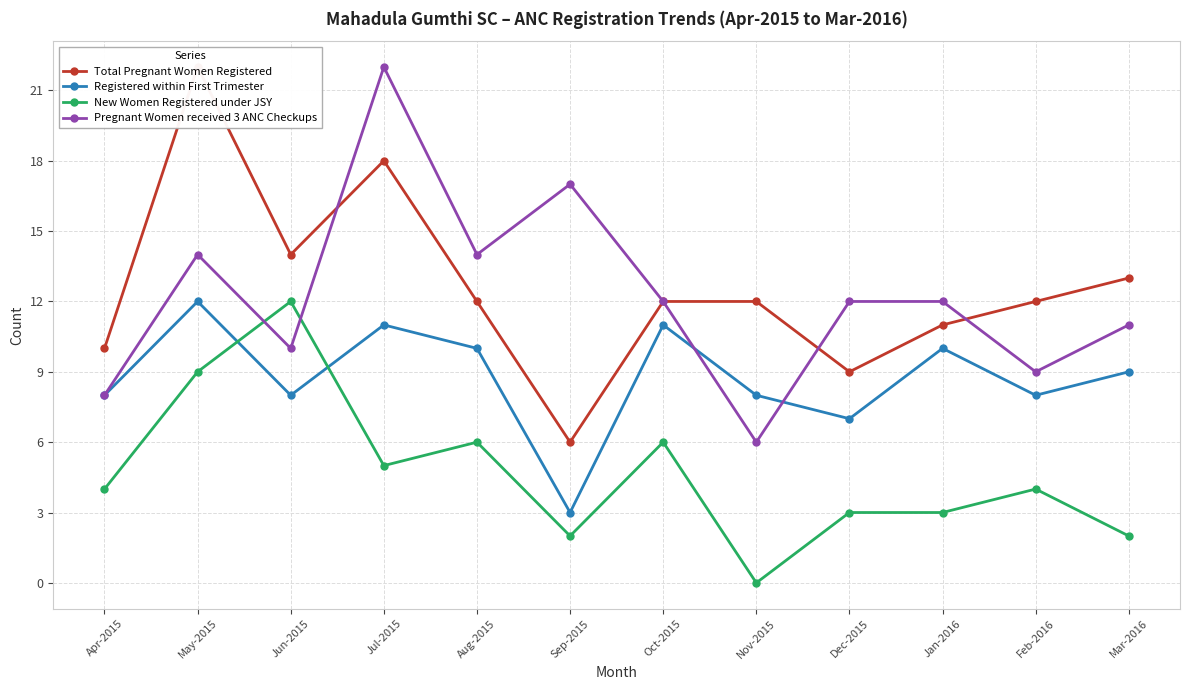

What is the sum of all Pregnant Women received 3 ANC Checkups values?

147